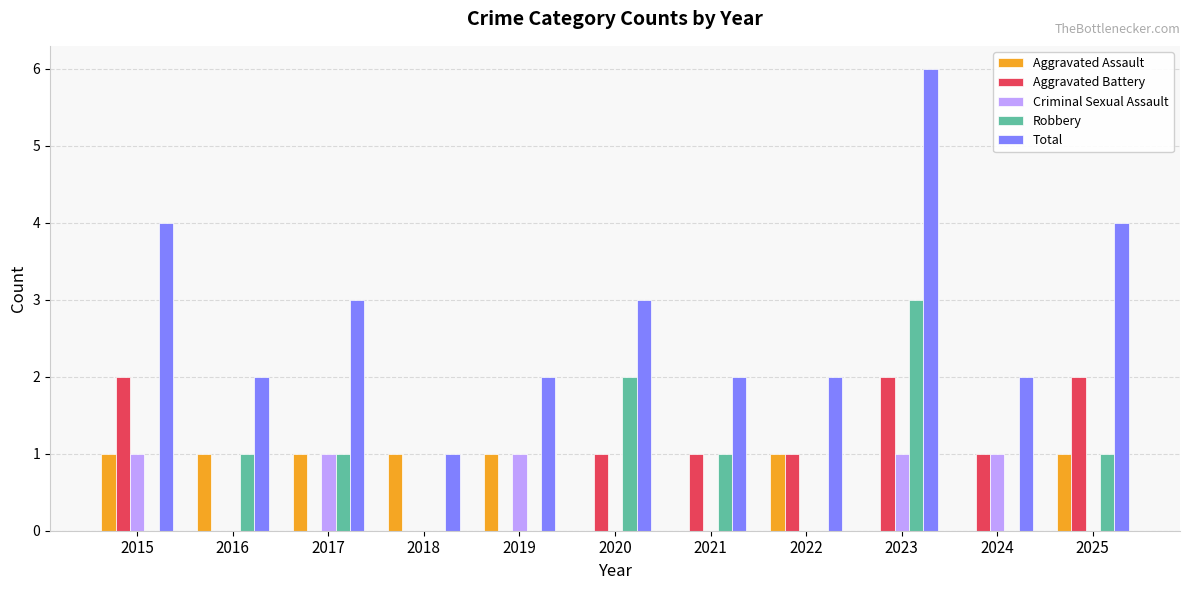

What is the sum of the Total values at 2018 and 2022?

3